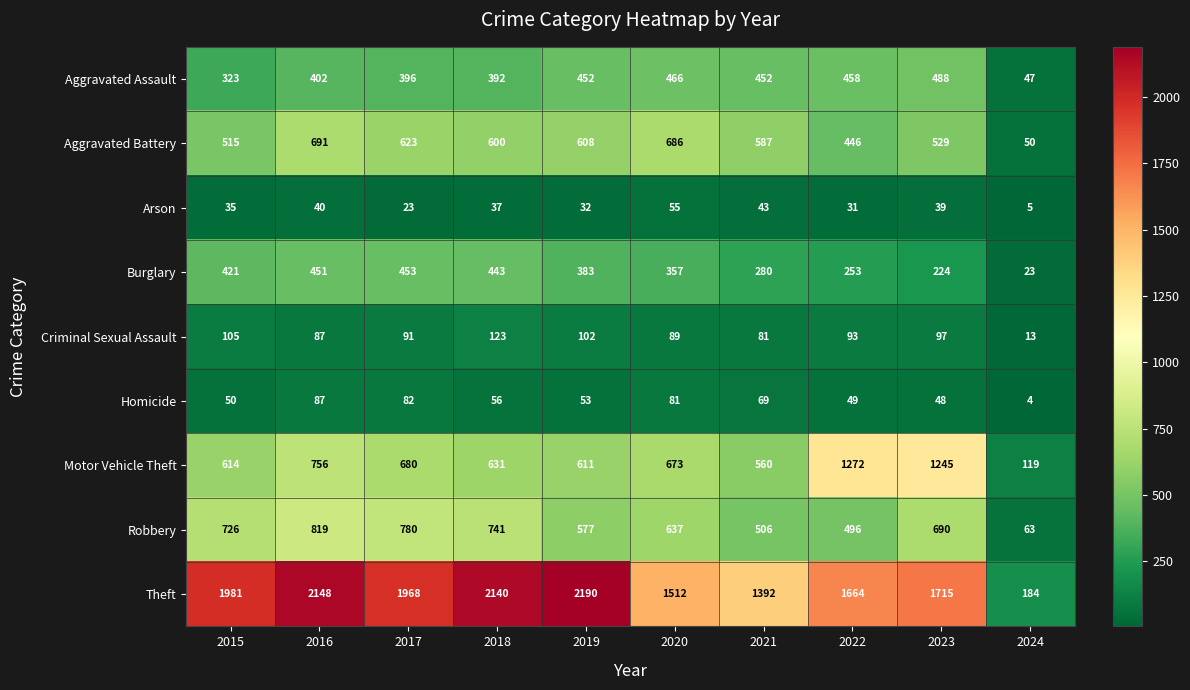

Between 2016 and 2021, which series saw the biggest shift?

Theft